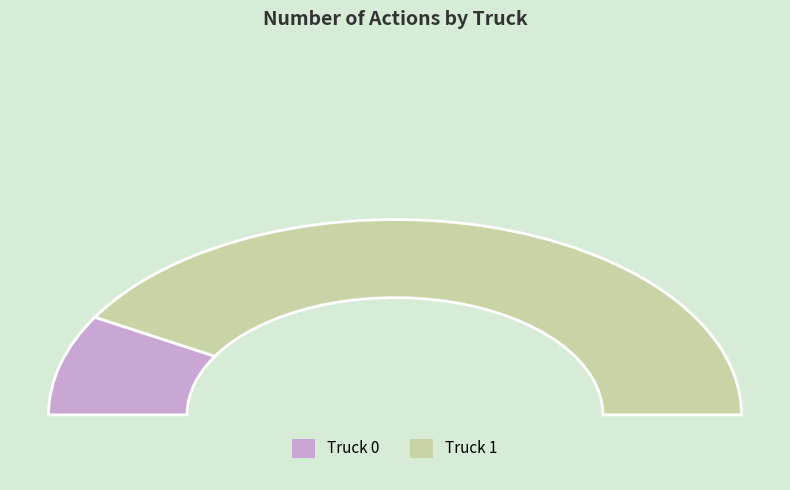

Rank the categories by value from lowest to highest.

Truck 0, Truck 1